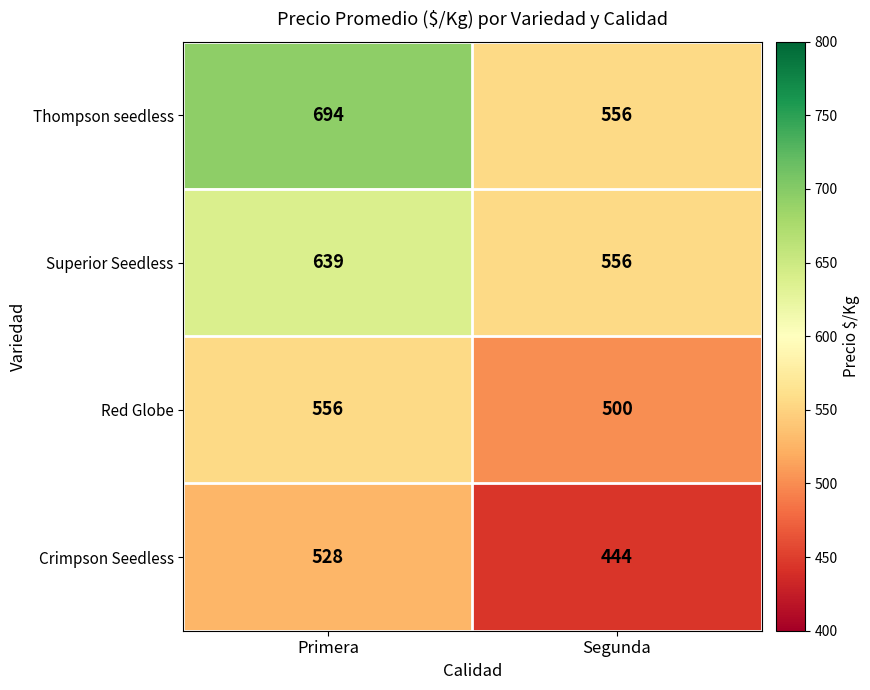

Which series has the widest spread of values?

Thompson seedless